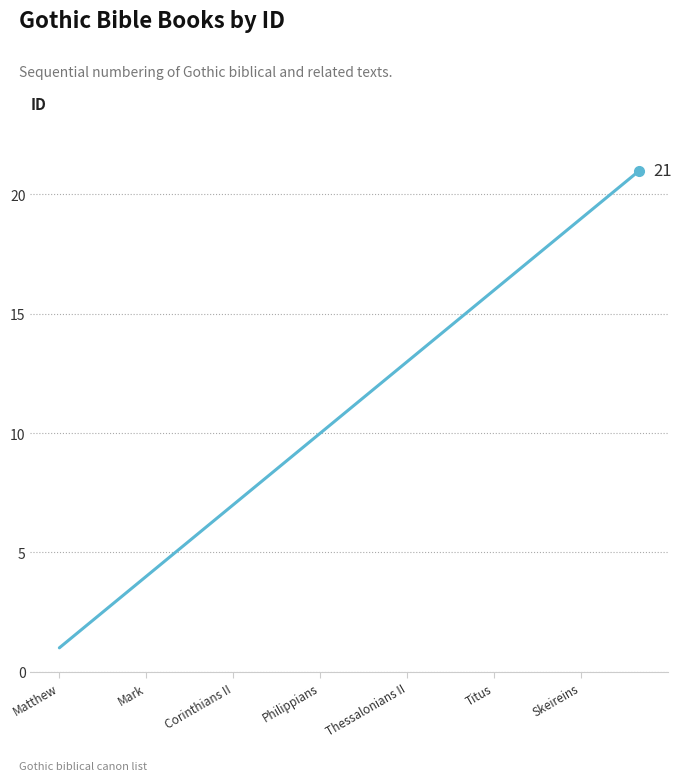

What is the difference between the maximum and minimum values?

20